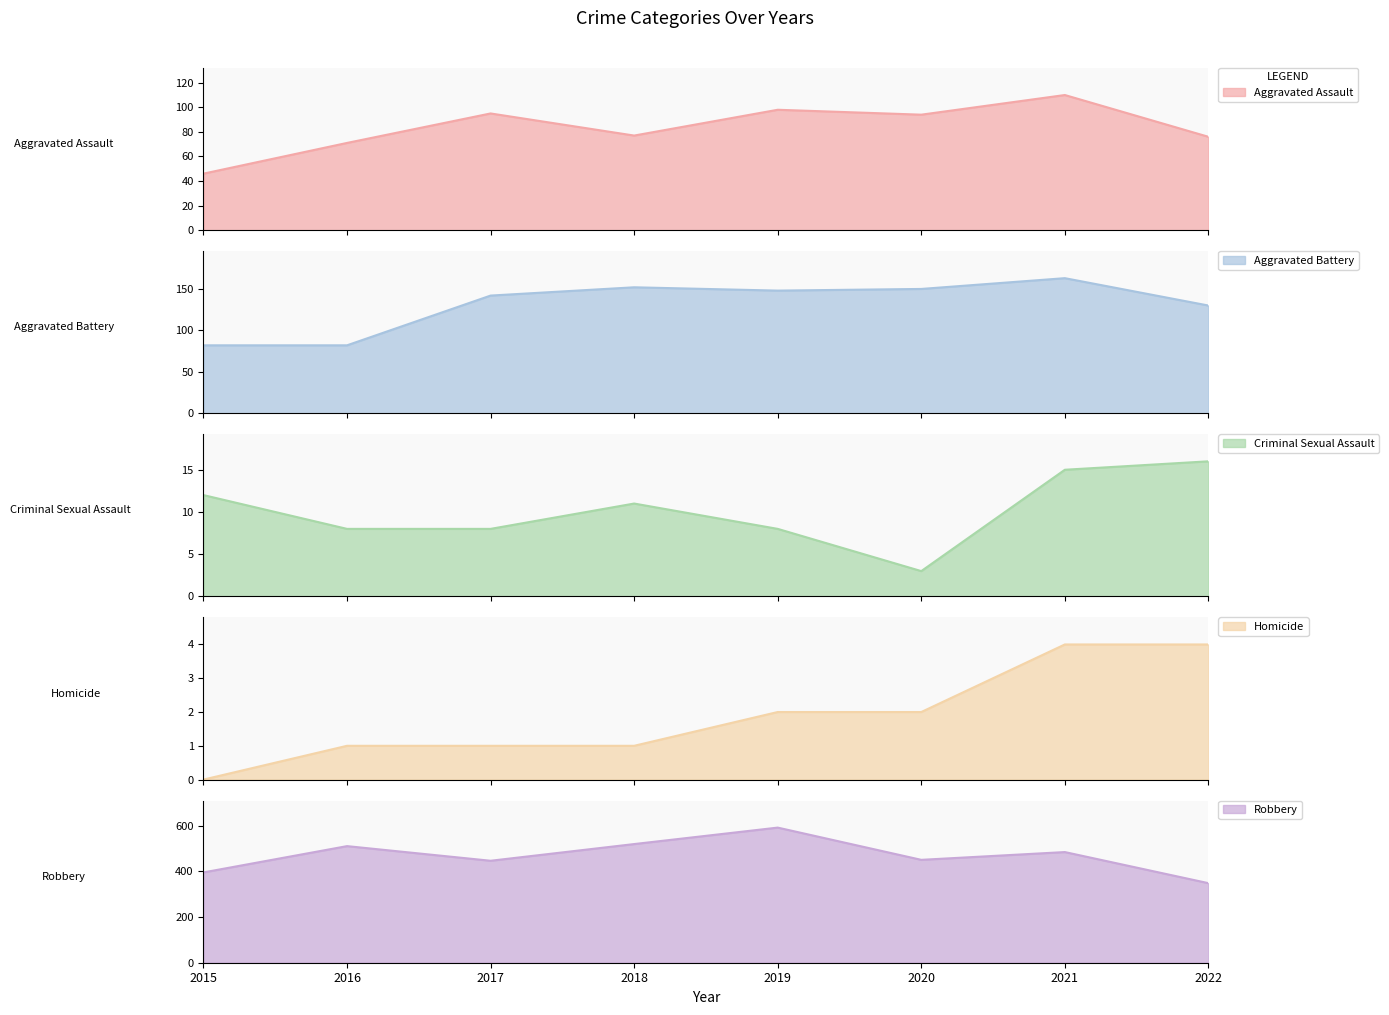

What is the approximate value of Criminal Sexual Assault at 2019?

8